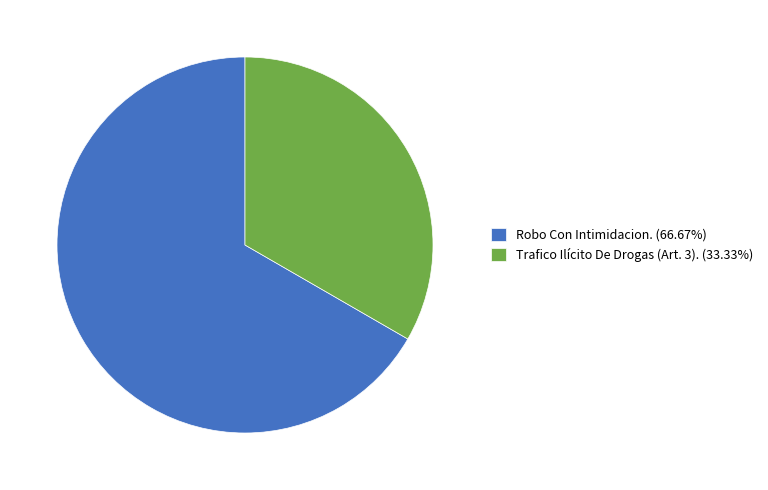

Rank the categories by value from highest to lowest.

Robo Con Intimidacion., Trafico Ilícito De Drogas (Art. 3).